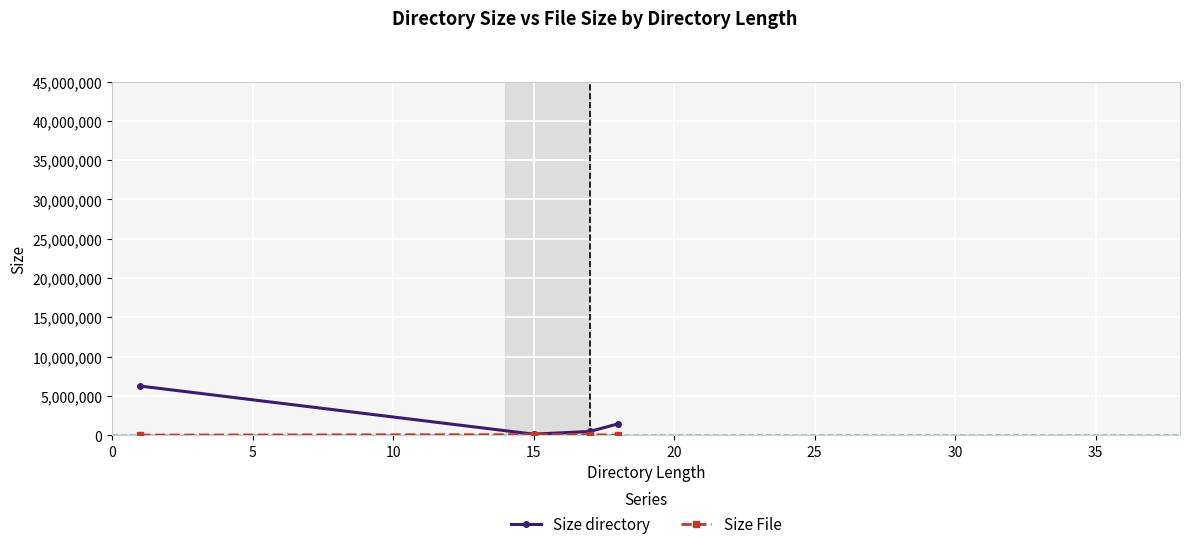

Which series has the largest range (max minus min)?

Size directory